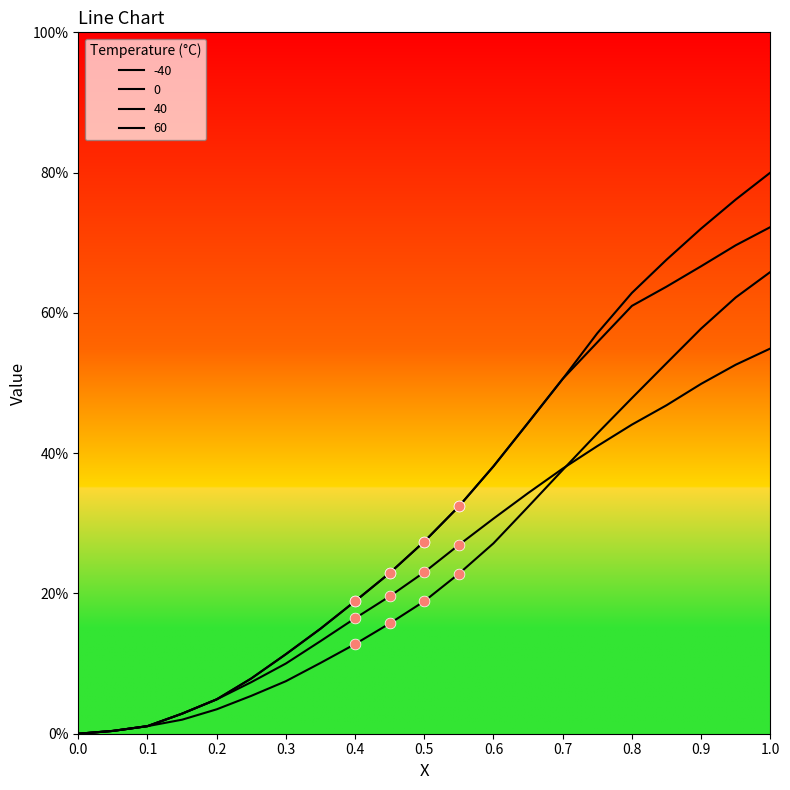

At which category is the sum across all series the highest?

1